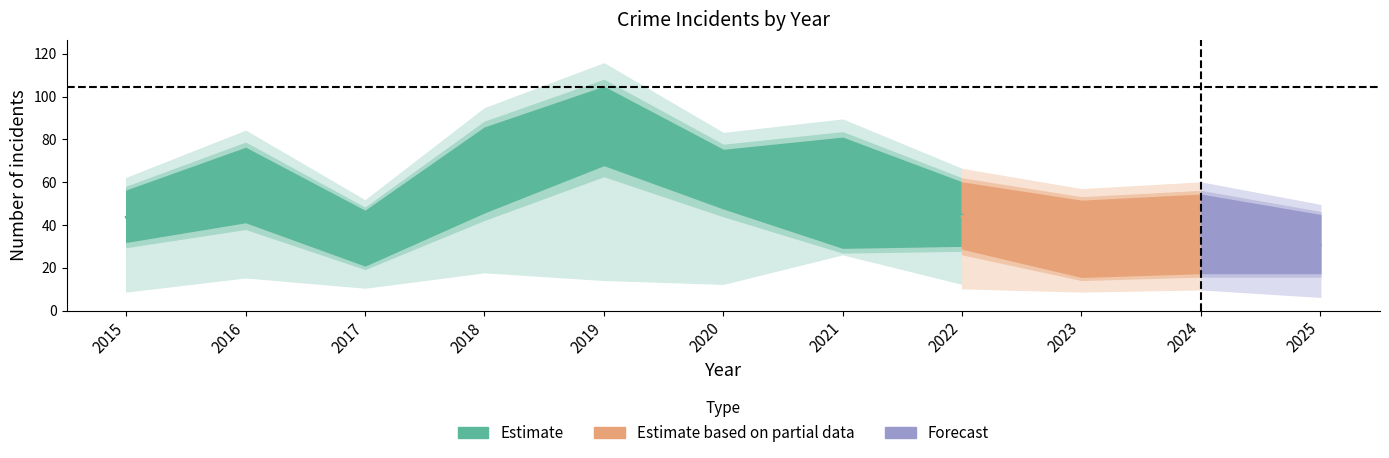

Between 2023 and 2021, which is larger?

2021